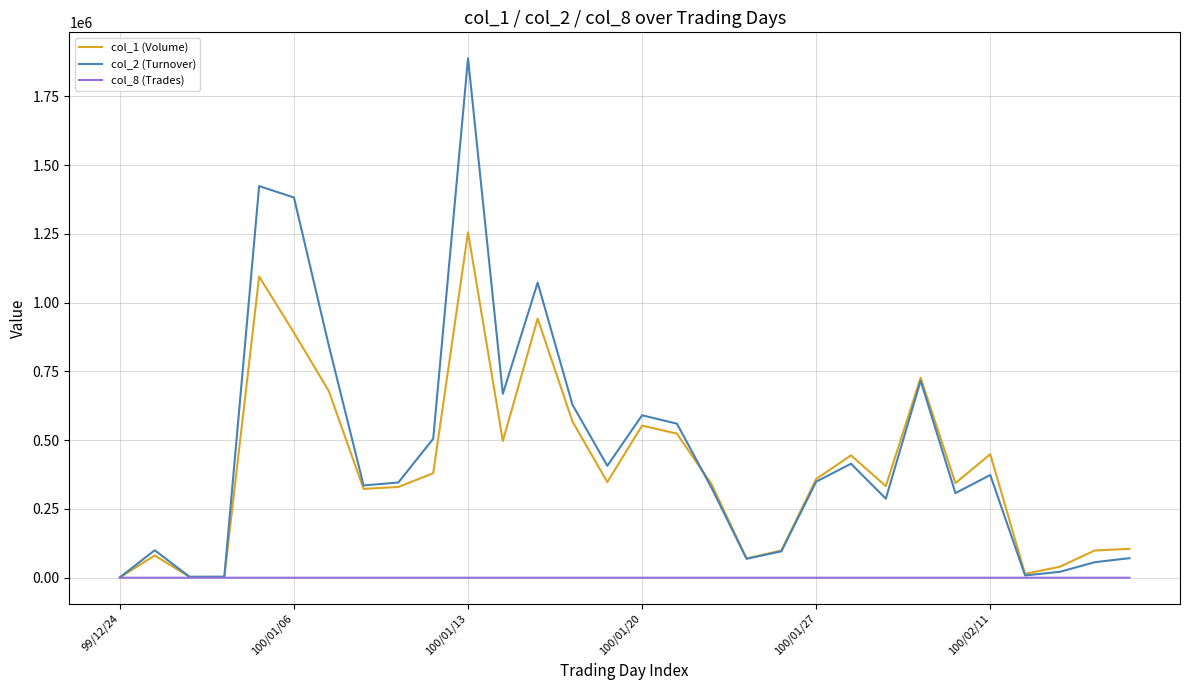

What is the greatest value displayed?

1888480